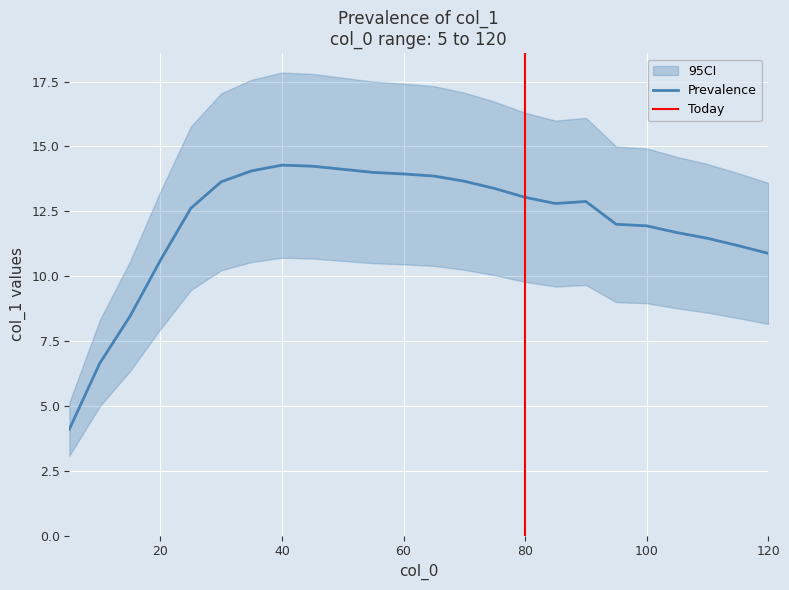

List the labels in order of value, largest first.

40, 45, 50, 35, 55, 60, 65, 70, 30, 75, 80, 90, 85, 25, 95, 100, 105, 110, 115, 120, 20, 15, 10, 5